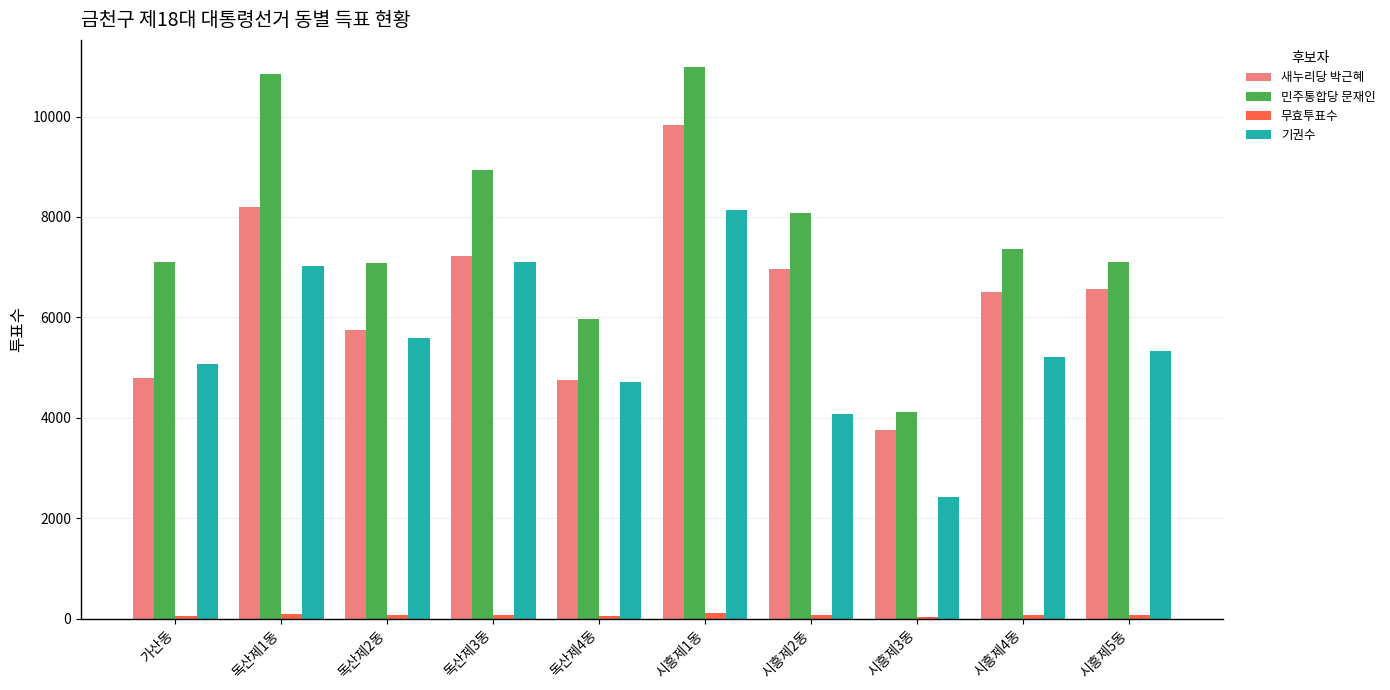

What is the value of the 새누리당 박근혜 bar at the 8th from the left?

3757